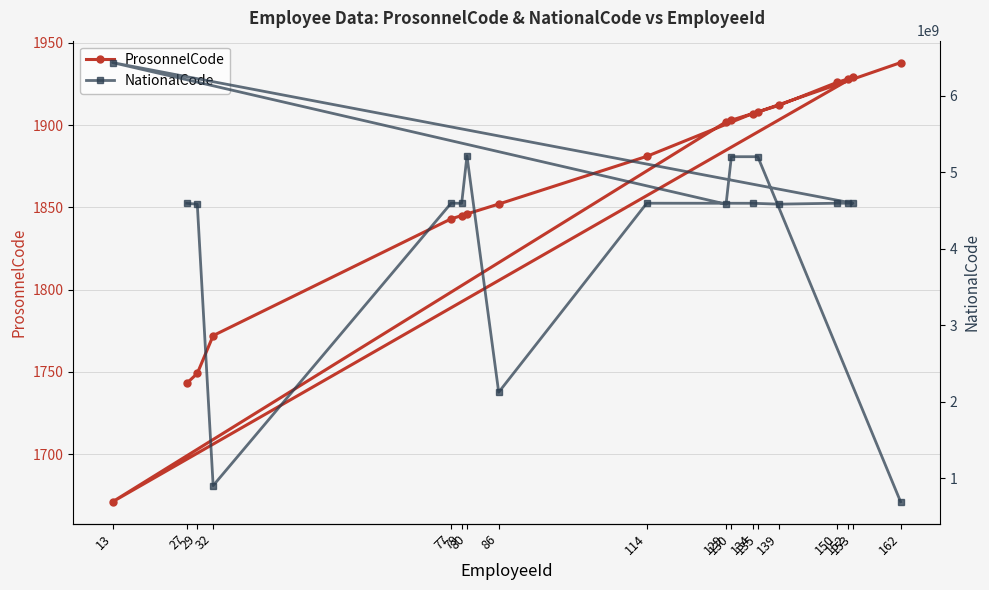

True or false: NationalCode and ProsonnelCode cross at least once.

False